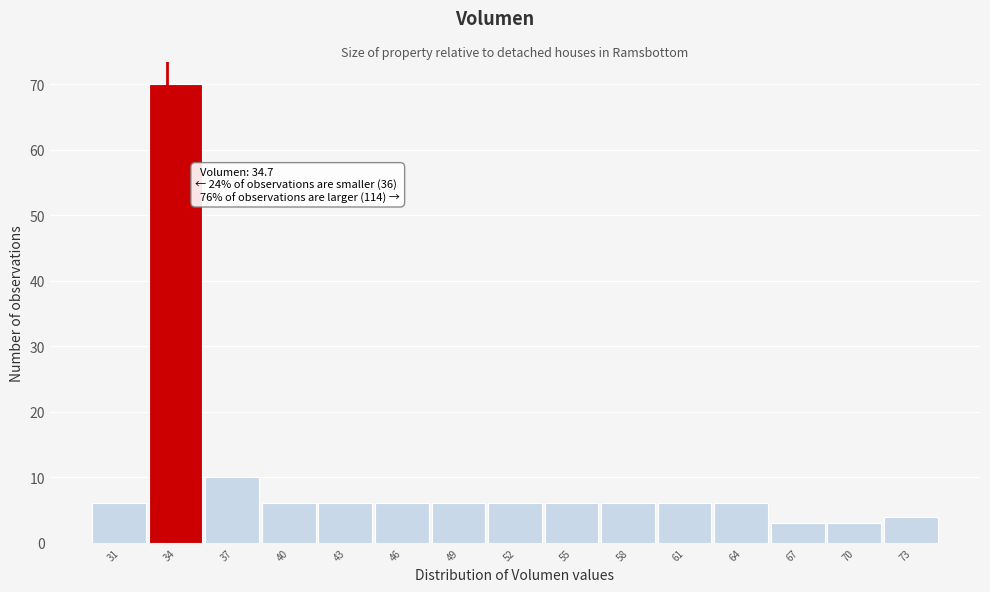

Reading left to right, what are all the values shown in this chart?

6	70	10	6	6	6	6	6	6	6	6	6	3	3	4